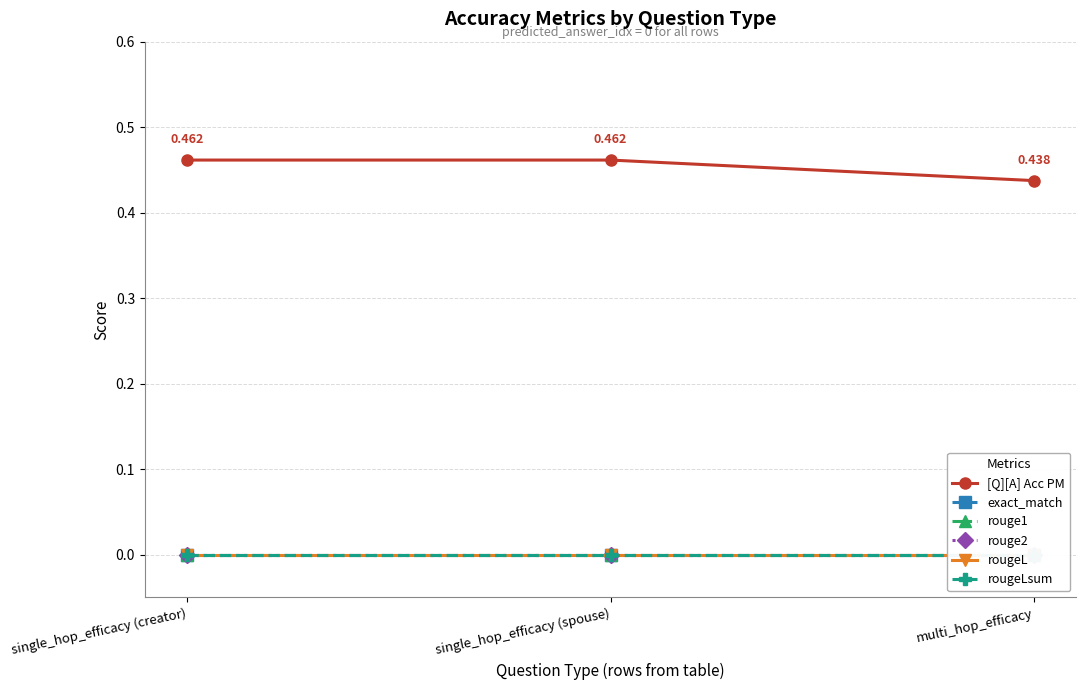

List the series in order of their peak value, highest first.

[Q][A] Acc PM, exact_match, rouge1, rouge2, rougeL, rougeLsum